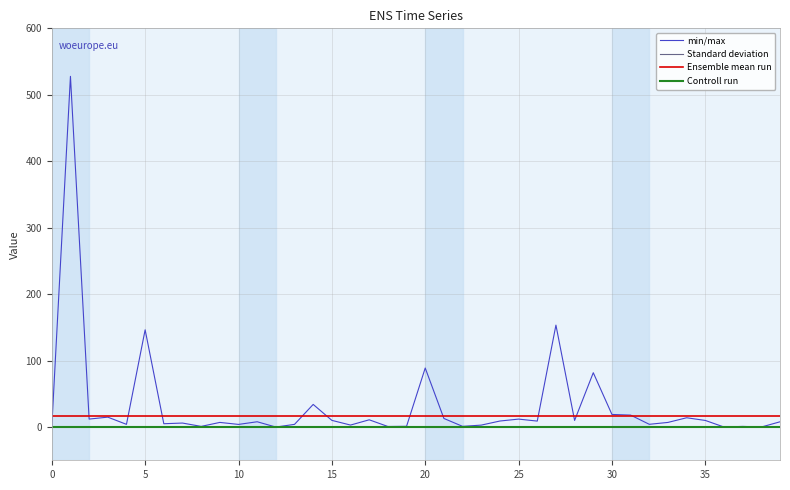

What is the greatest value displayed?

527.7